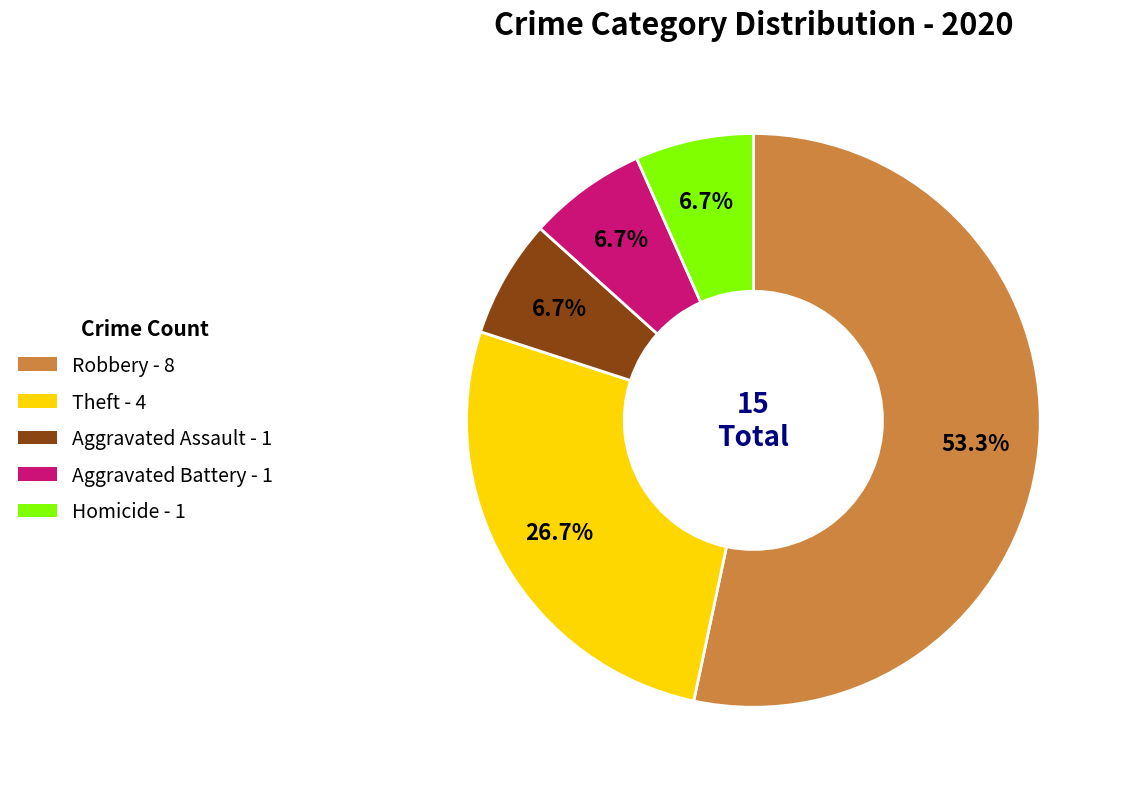

Does any single category account for the majority?

Yes